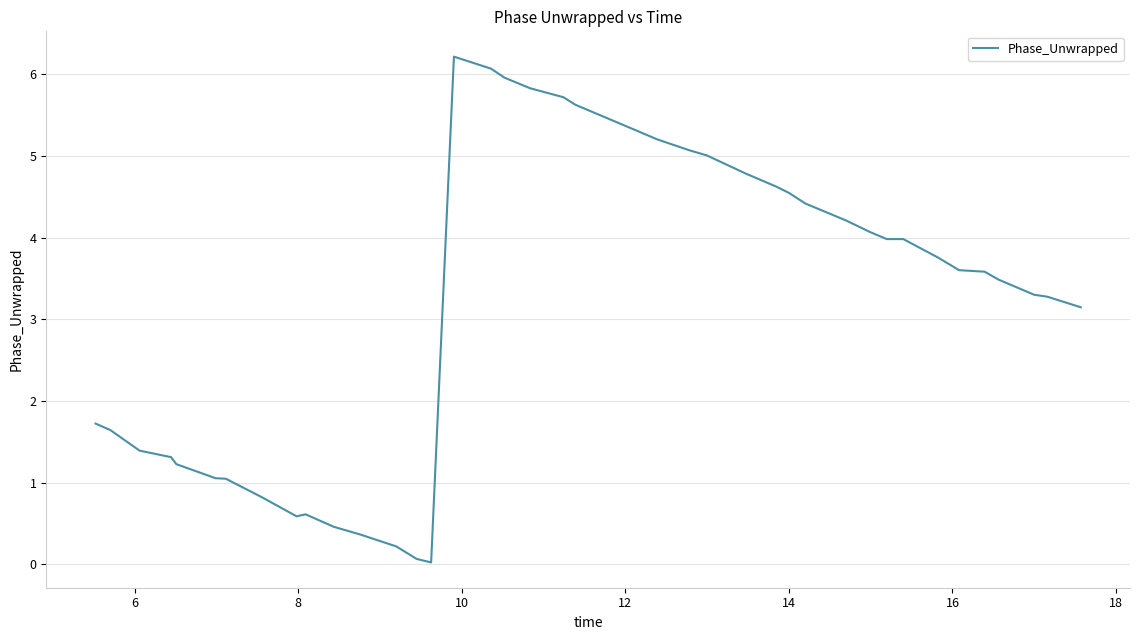

What is the greatest value displayed?

6.2